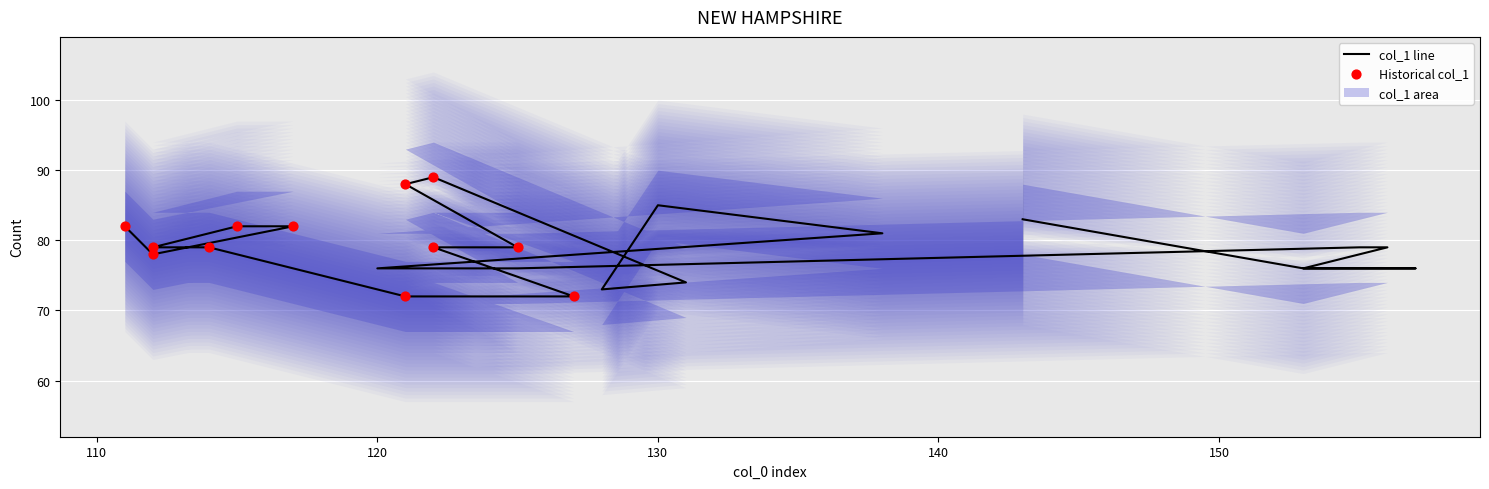

Which has a higher value, 125 or 157?

125